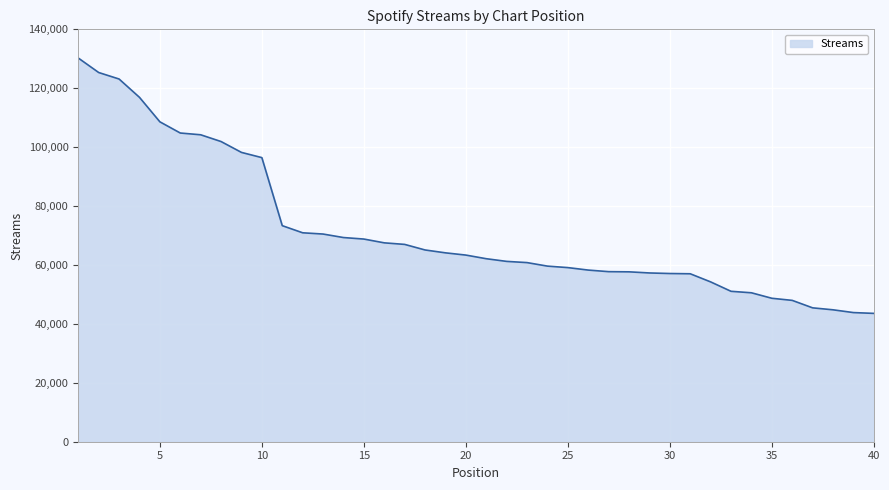

What is the greatest value displayed?

130257